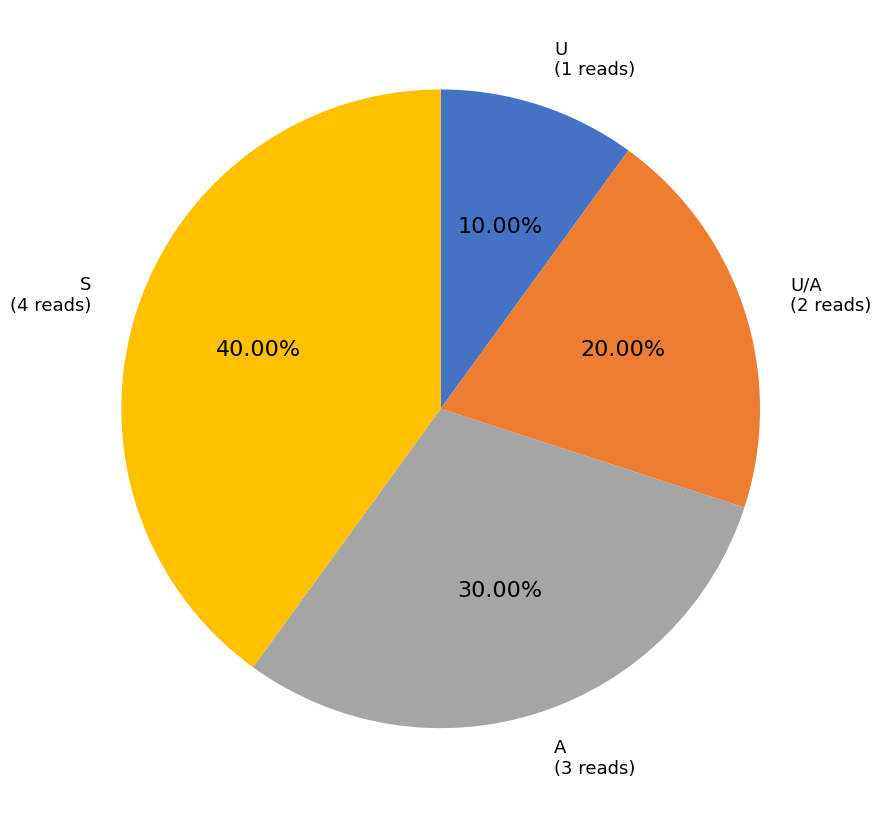

Does any single category account for the majority?

No